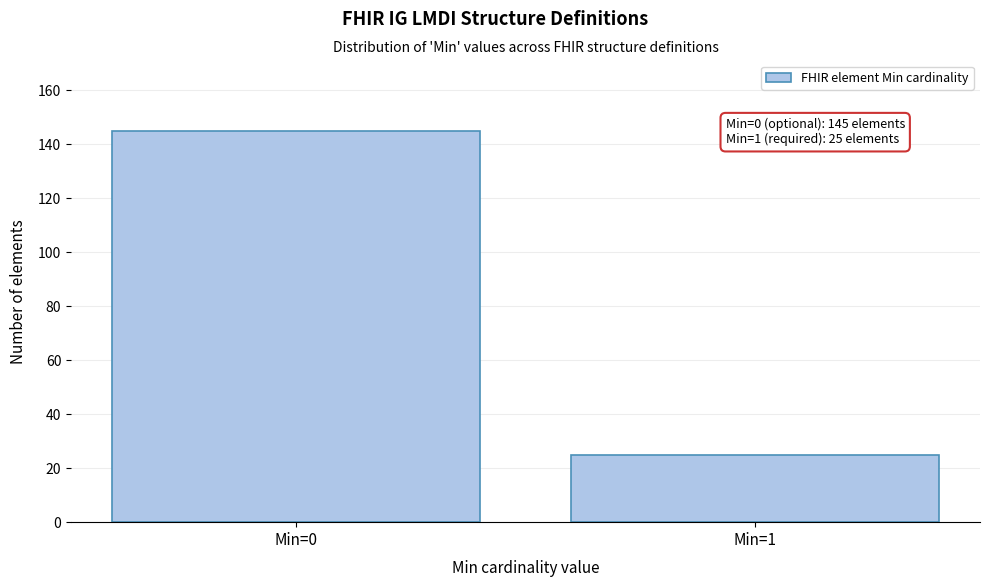

Reading right to left, list all the values displayed in this chart.

25	145